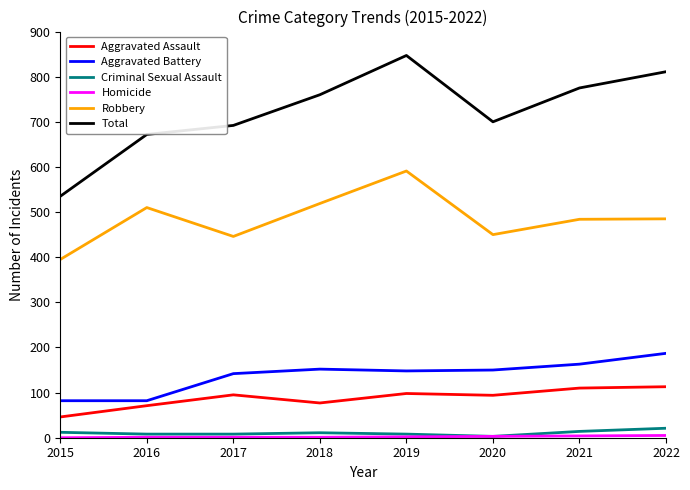

Which series changed the most between 2019 and 2022?

Robbery